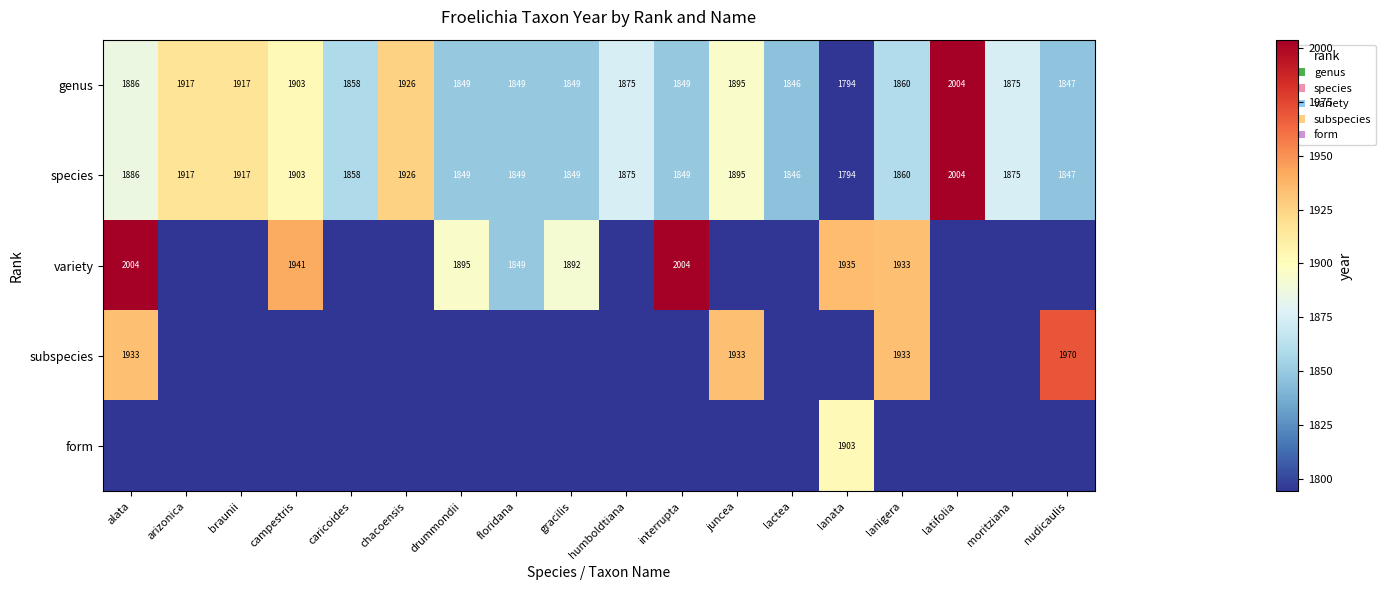

What is the difference between the genus values at moritziana and caricoides?

17